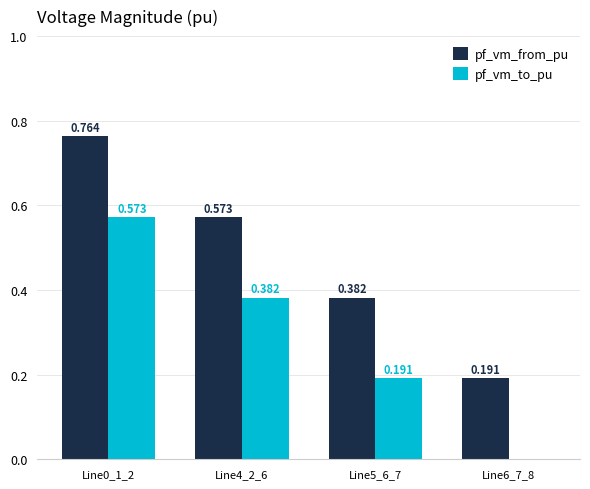

Which series has the largest total across all categories?

pf_vm_from_pu